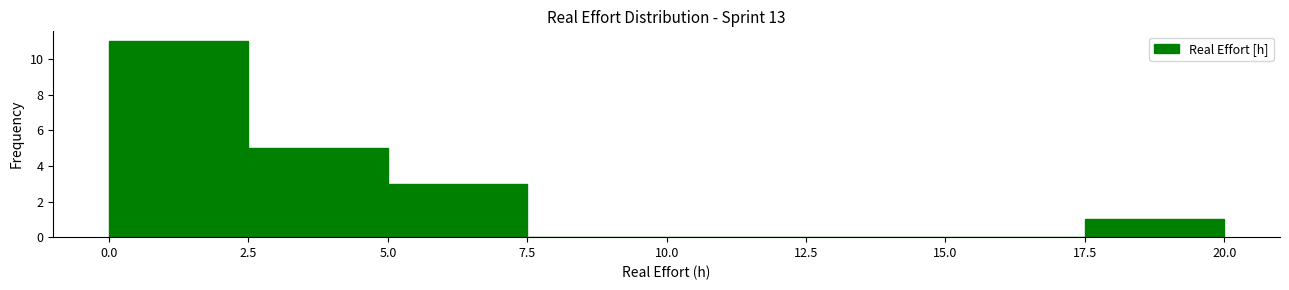

Reading left to right, transcribe this chart: for each bar, give the range it covers on the x-axis and its height. The values are not printed on the chart, so give them approximately, as read against the axis.

0.0 to 2.5: 11
2.5 to 5.0: 5
5.0 to 7.5: 3
7.5 to 10.0: 0
10.0 to 12.5: 0
12.5 to 15.0: 0
15.0 to 17.5: 0
17.5 to 20.0: 1